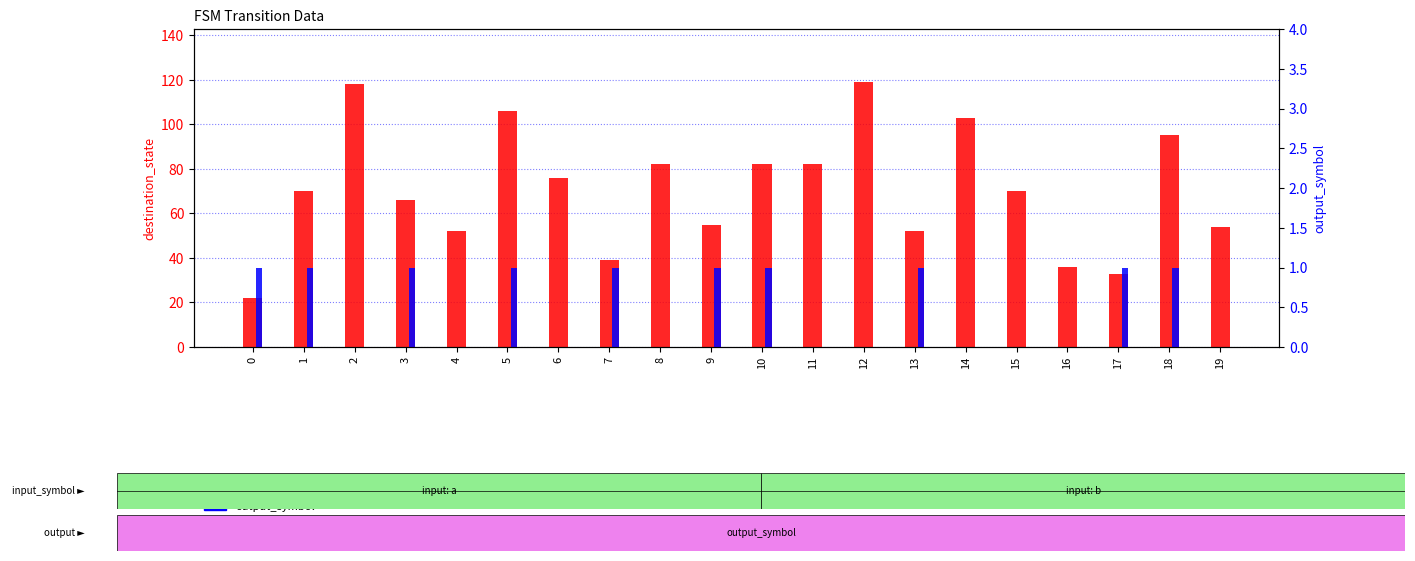

What are all the series names shown in the legend?

destination_state, output_symbol